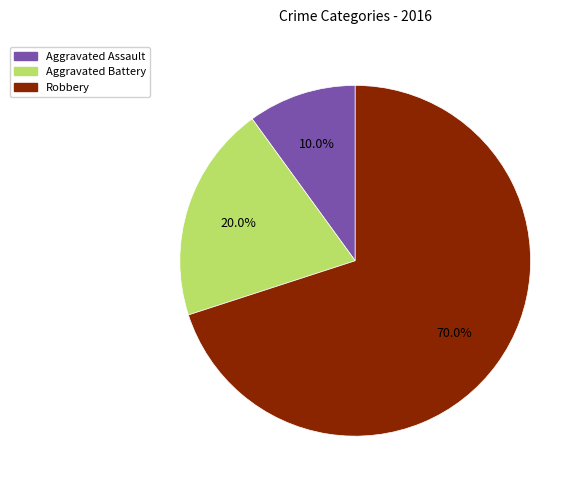

Approximately how many times larger is the value at Aggravated Battery compared to Aggravated Assault?

2.0